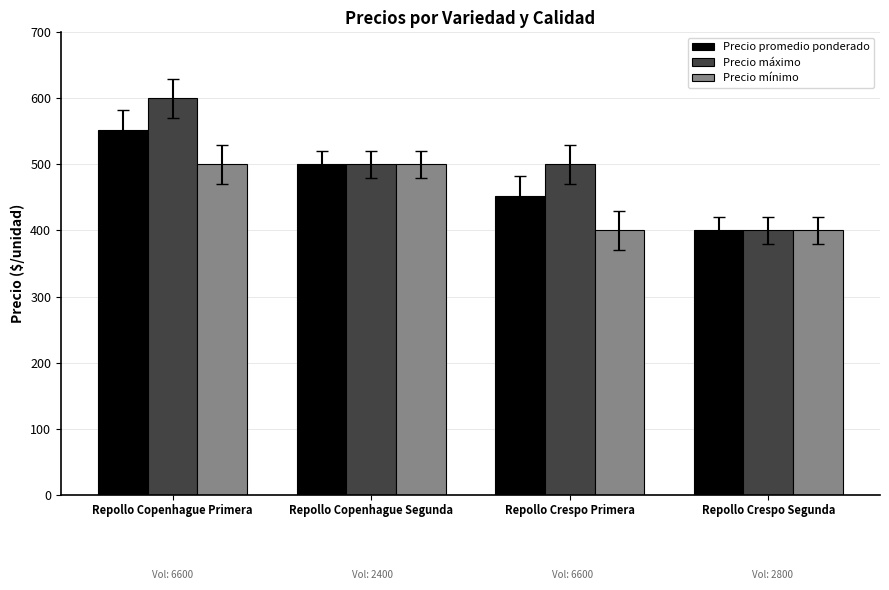

Reading left to right, transcribe all the data shown in this chart.

Precio promedio ponderado: Repollo Copenhague Primera=552	Repollo Copenhague Segunda=500	Repollo Crespo Primera=452	Repollo Crespo Segunda=400
Precio máximo: Repollo Copenhague Primera=600	Repollo Copenhague Segunda=500	Repollo Crespo Primera=500	Repollo Crespo Segunda=400
Precio mínimo: Repollo Copenhague Primera=500	Repollo Copenhague Segunda=500	Repollo Crespo Primera=400	Repollo Crespo Segunda=400